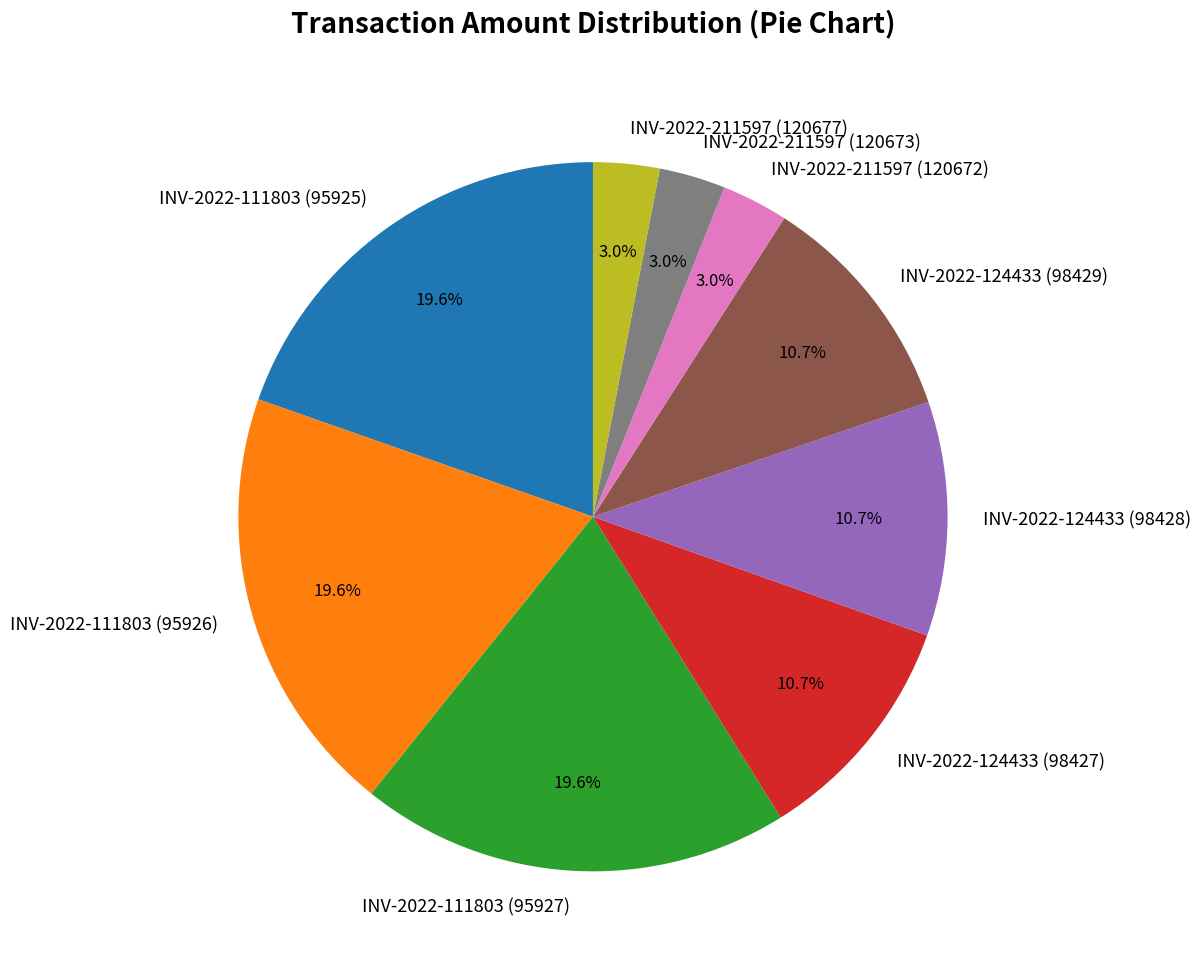

Count the number of slices in the pie.

9